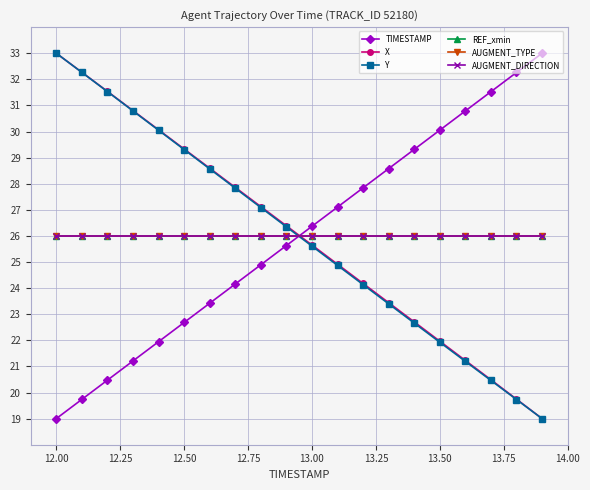

What is the maximum value for X?

33.0